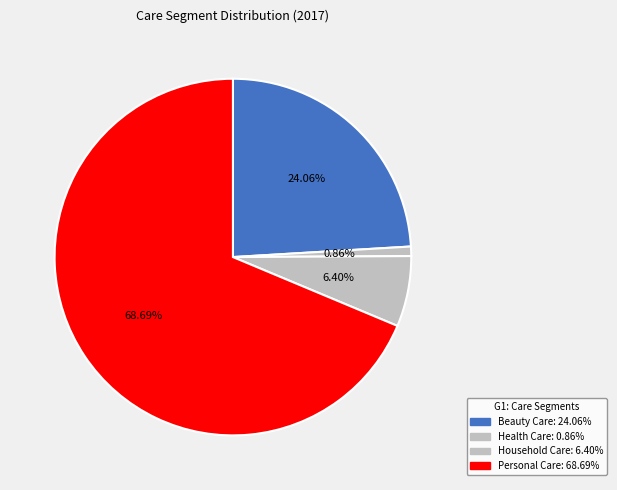

To the nearest percent, what percentage of the pie is Household Care?

6%